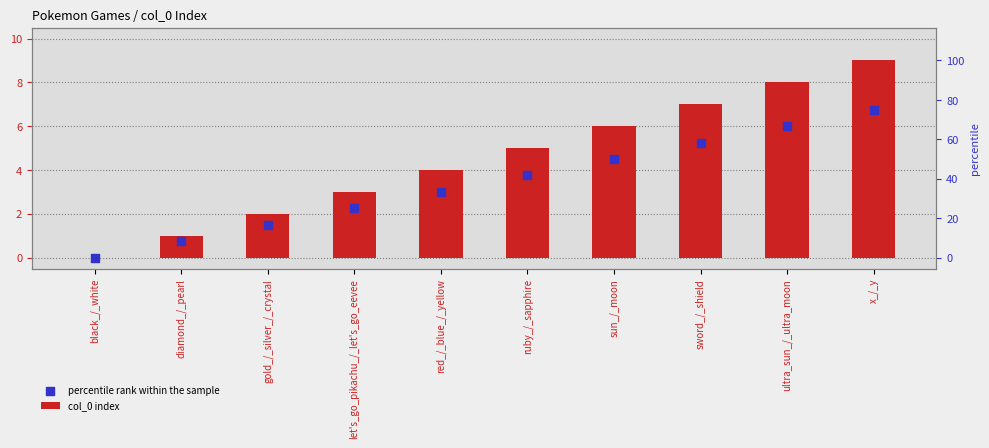

Which series has the largest total across all categories?

col_0 index